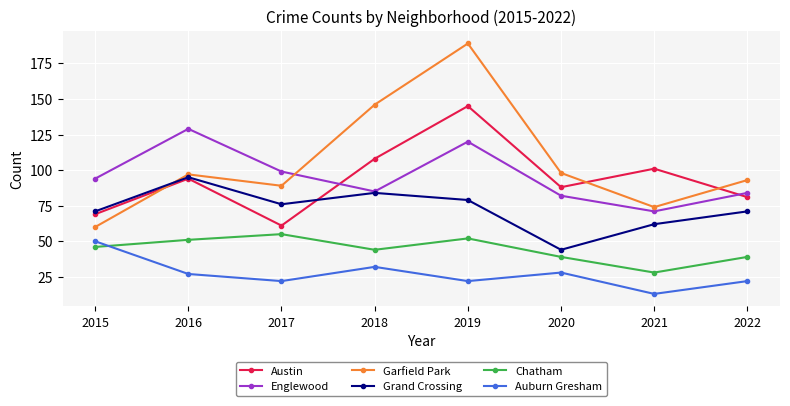

Which series has the widest spread of values?

Garfield Park